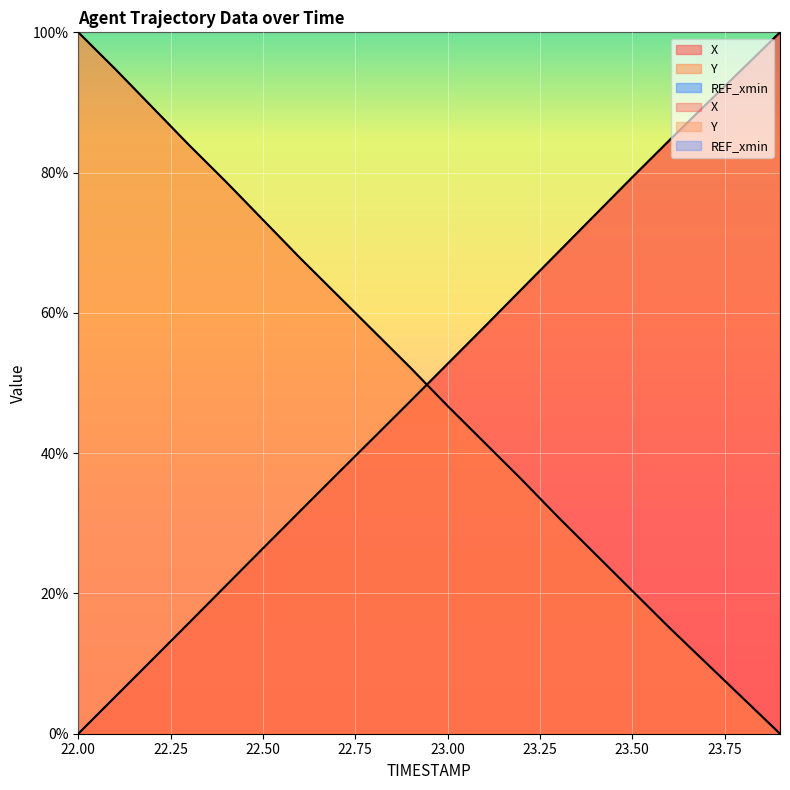

How many data points in Y are less than 52?

10